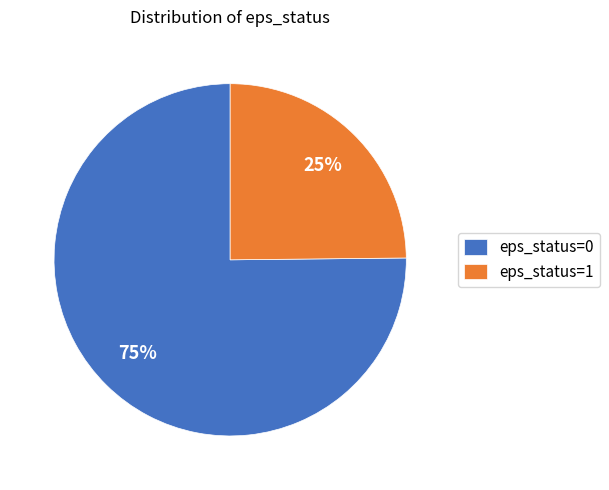

Count the number of slices in the pie.

2